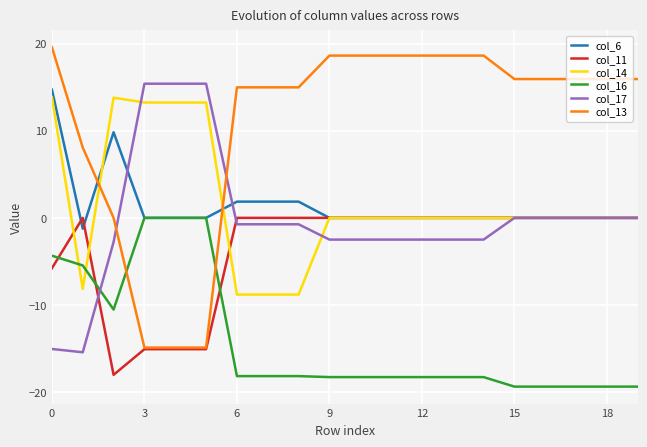

What is the highest value of the col_17 series?

15.4